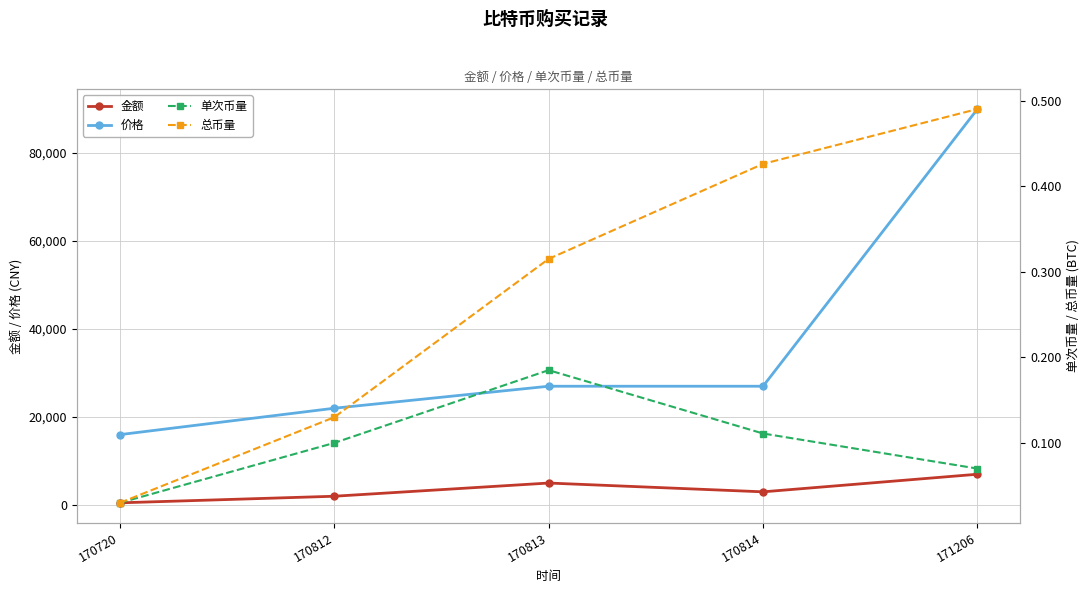

Which category has the lowest value in the 总币量 series?

170720